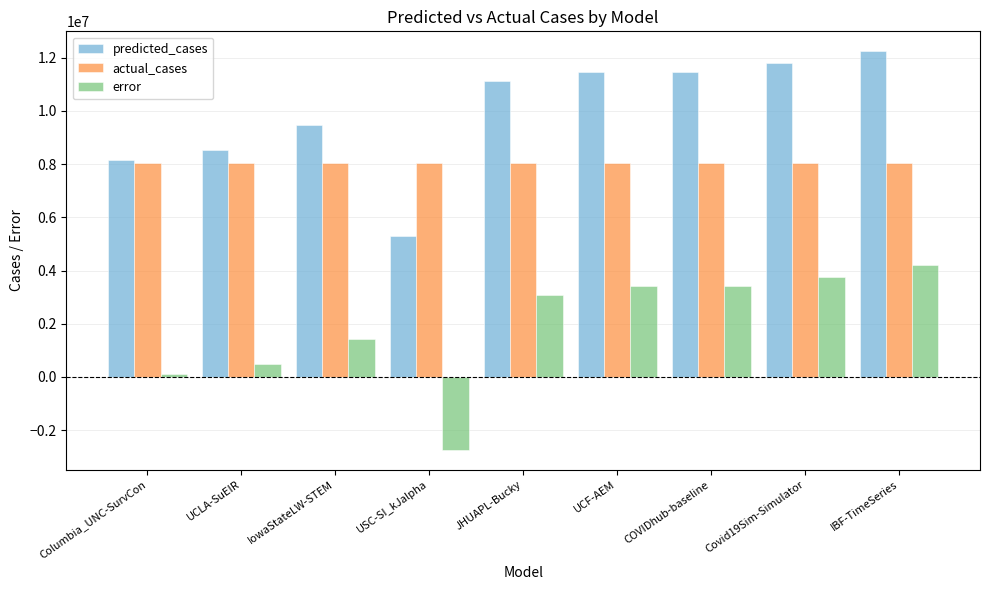

What is the spread (max minus min) of values at UCLA-SuEIR?

8042408.0